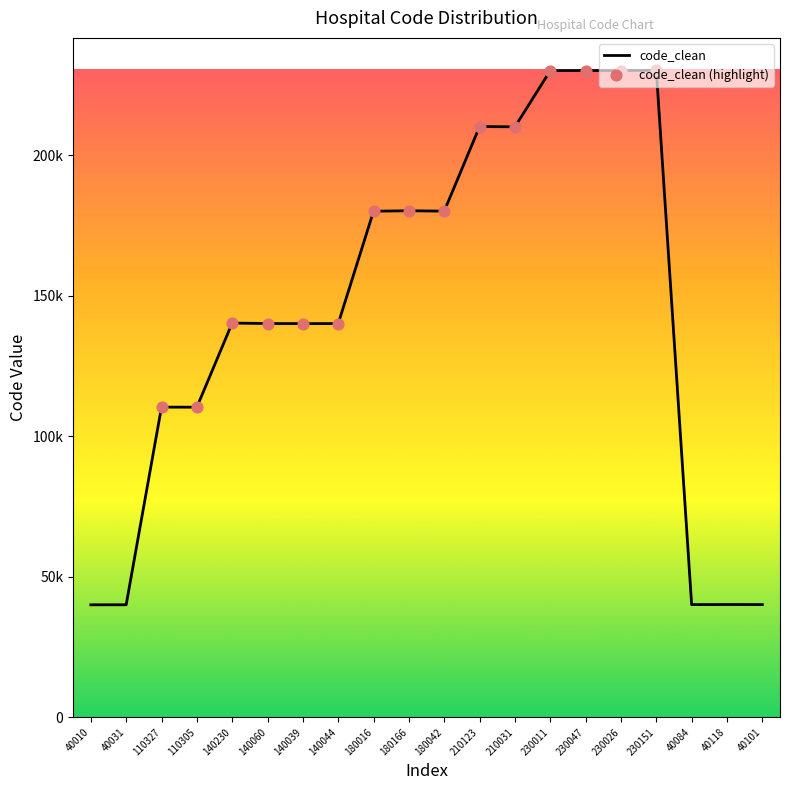

Which has a higher value, 40031 or 110327?

110327